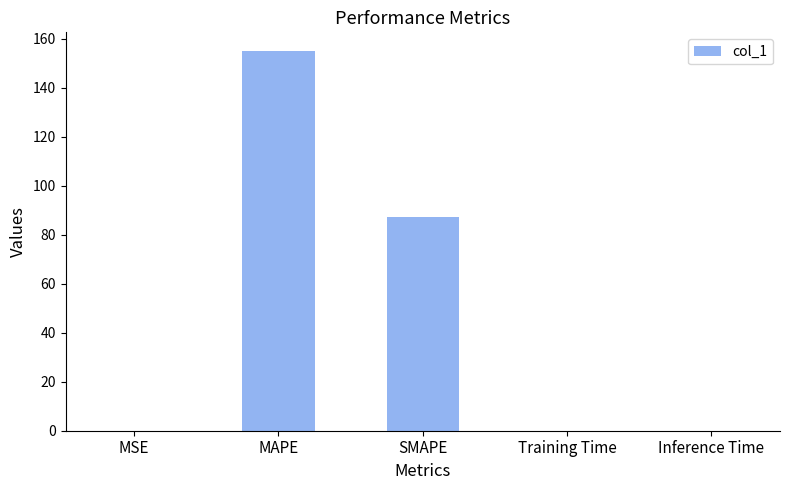

Reading left to right, list all the values displayed in this chart.

MSE=0.1	MAPE=154.9	SMAPE=87.3	Training Time=0.1	Inference Time=0.1